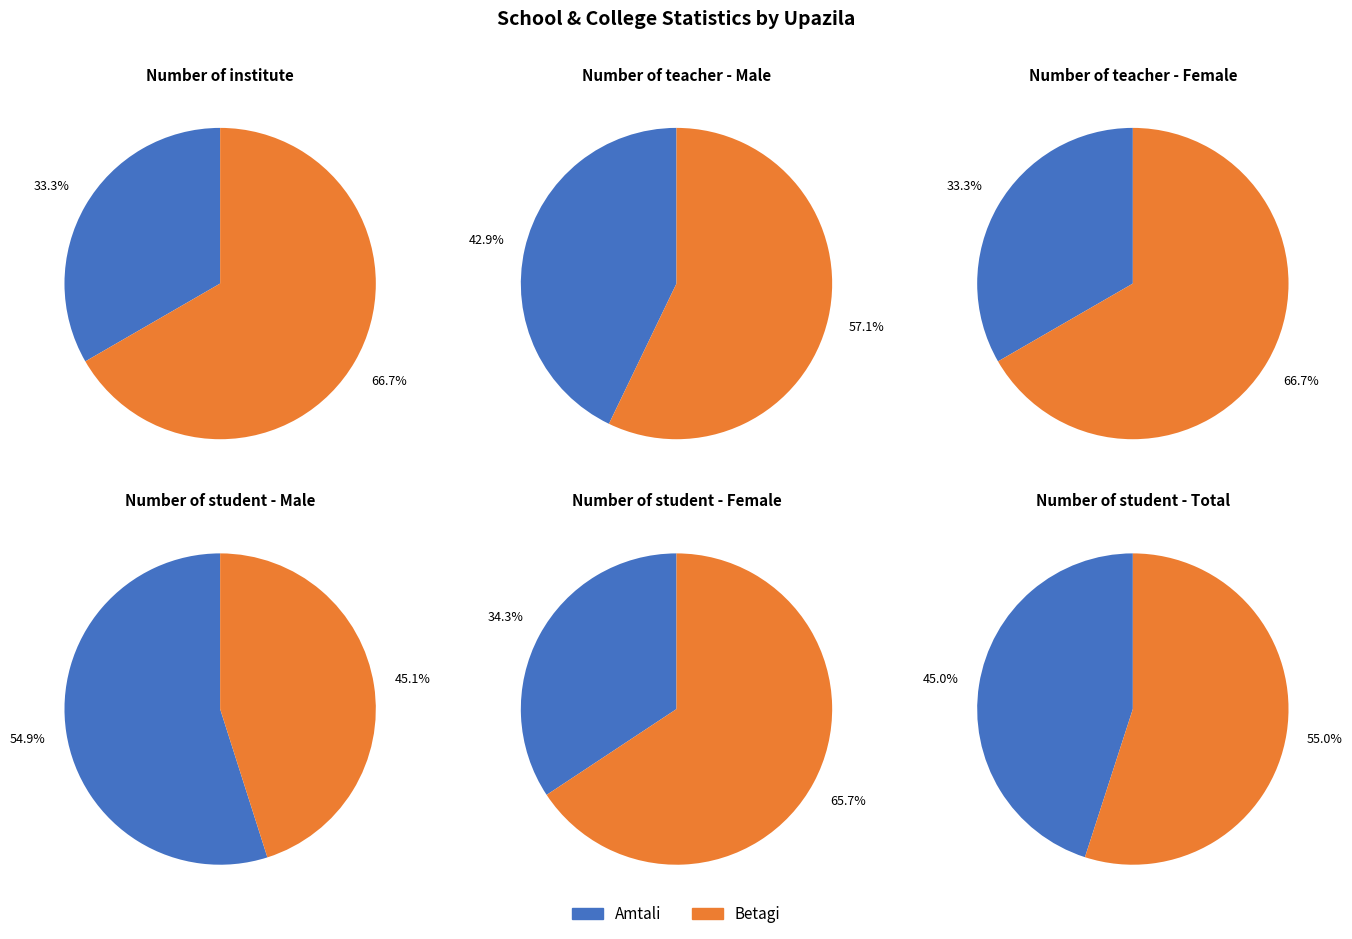

Rank the categories by Number of student - Female value from highest to lowest.

Betagi, Amtali